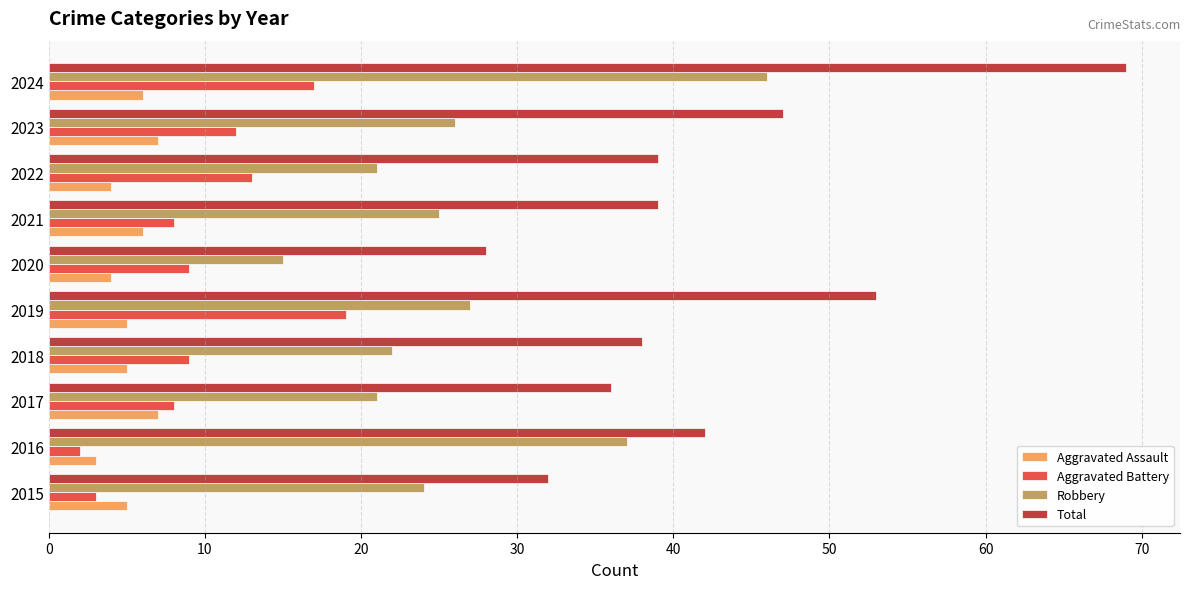

What is the sum of all Total values?

423